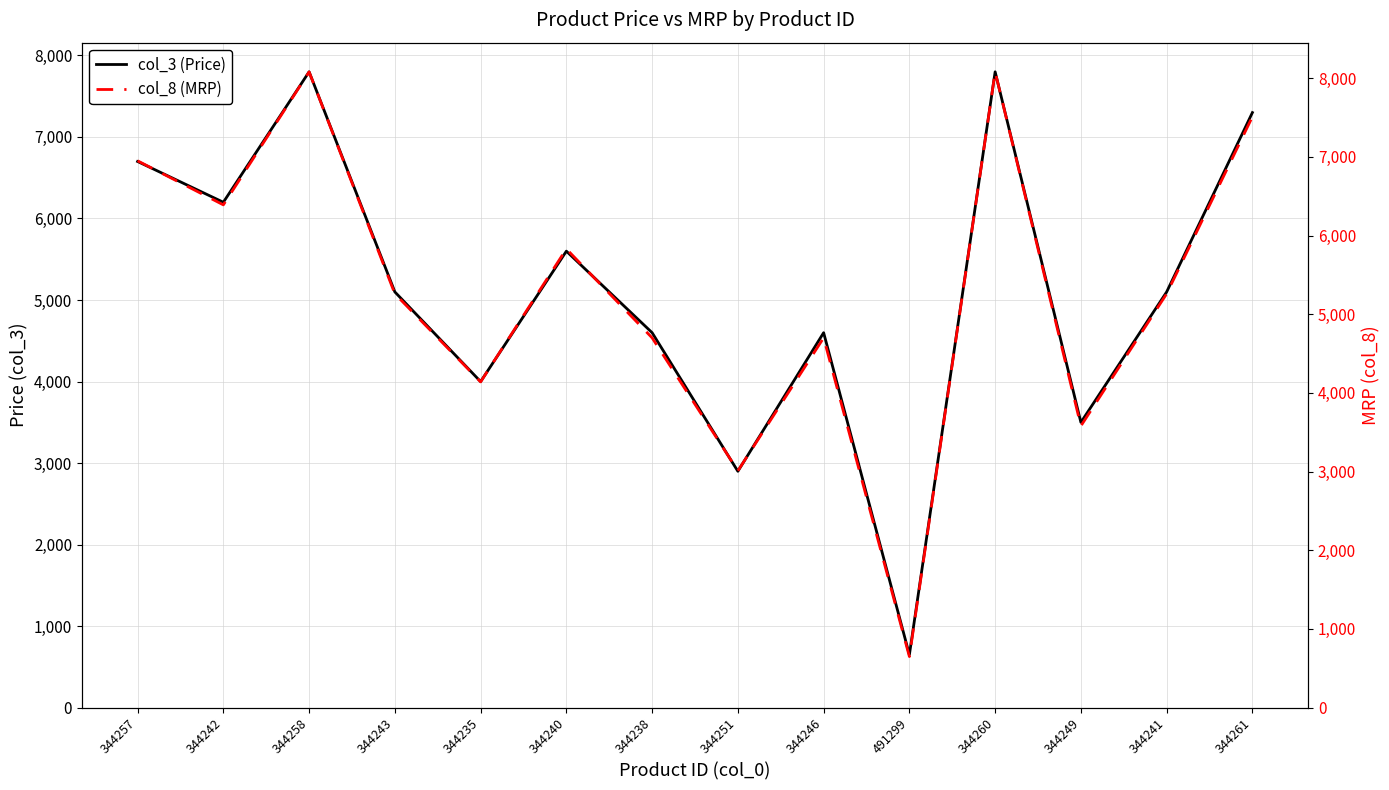

The col_3 (Price) series shows 2648 at 344243. True or false?

False